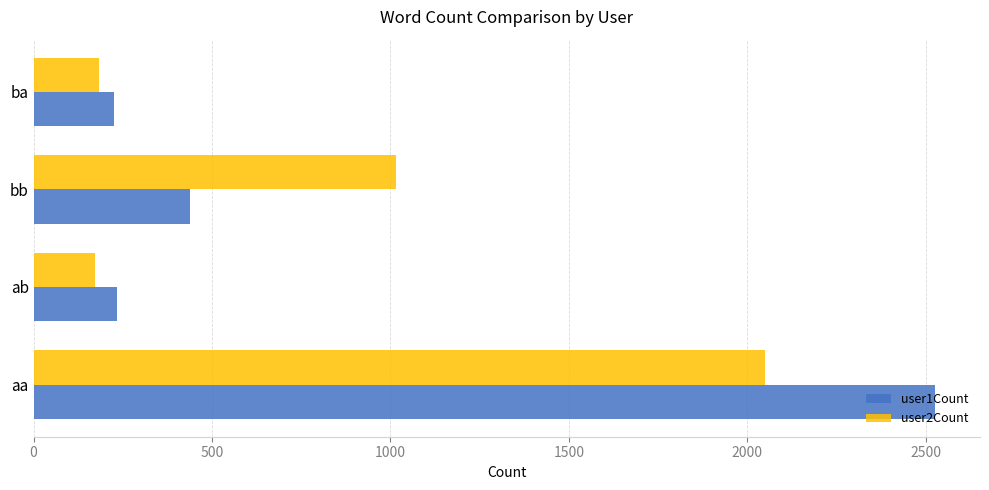

Is it true that user2Count equals 184 at ba?

True